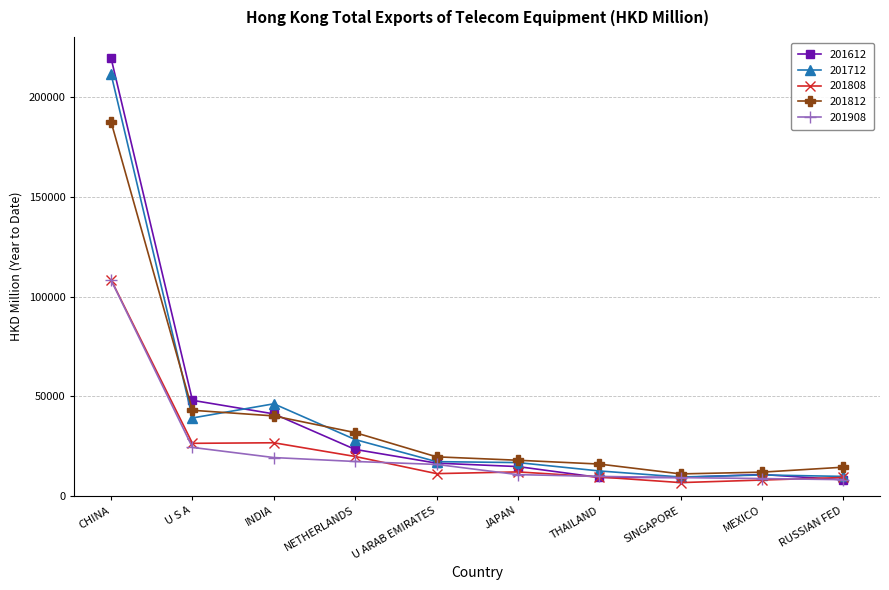

How many distinct data groups are displayed?

5